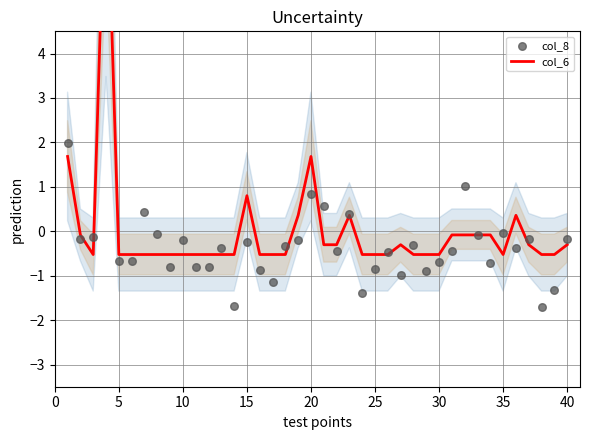

At how many categories does at least one series exceed -1?

40